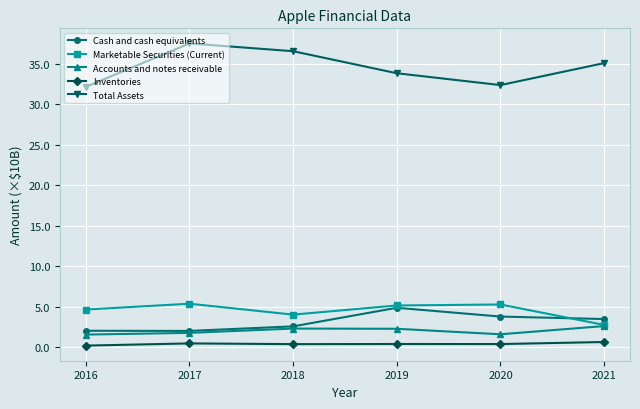

The Cash and cash equivalents series shows 2.6 at 2018. True or false?

True